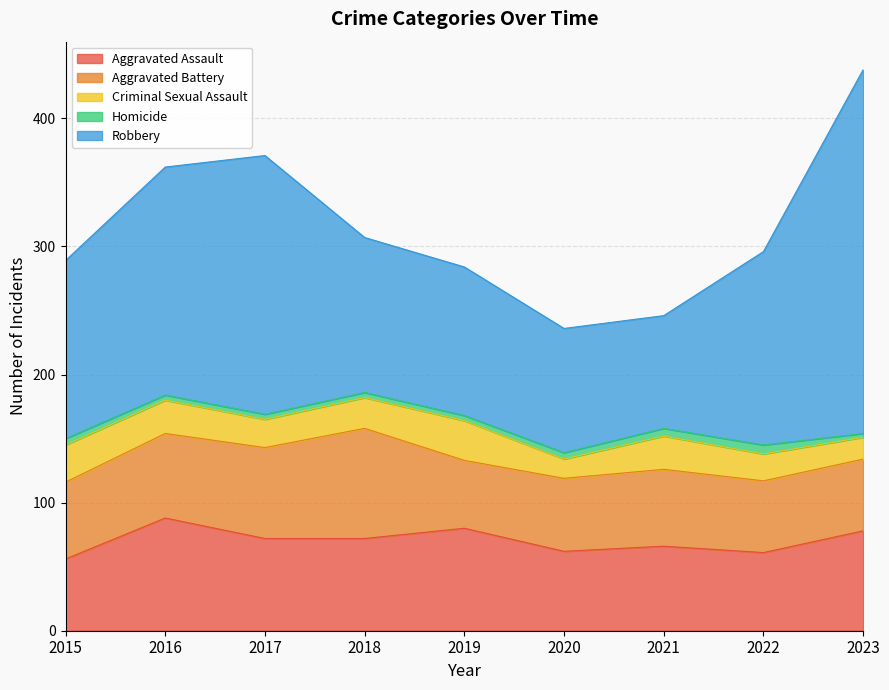

Which series has the largest total across all categories?

Robbery